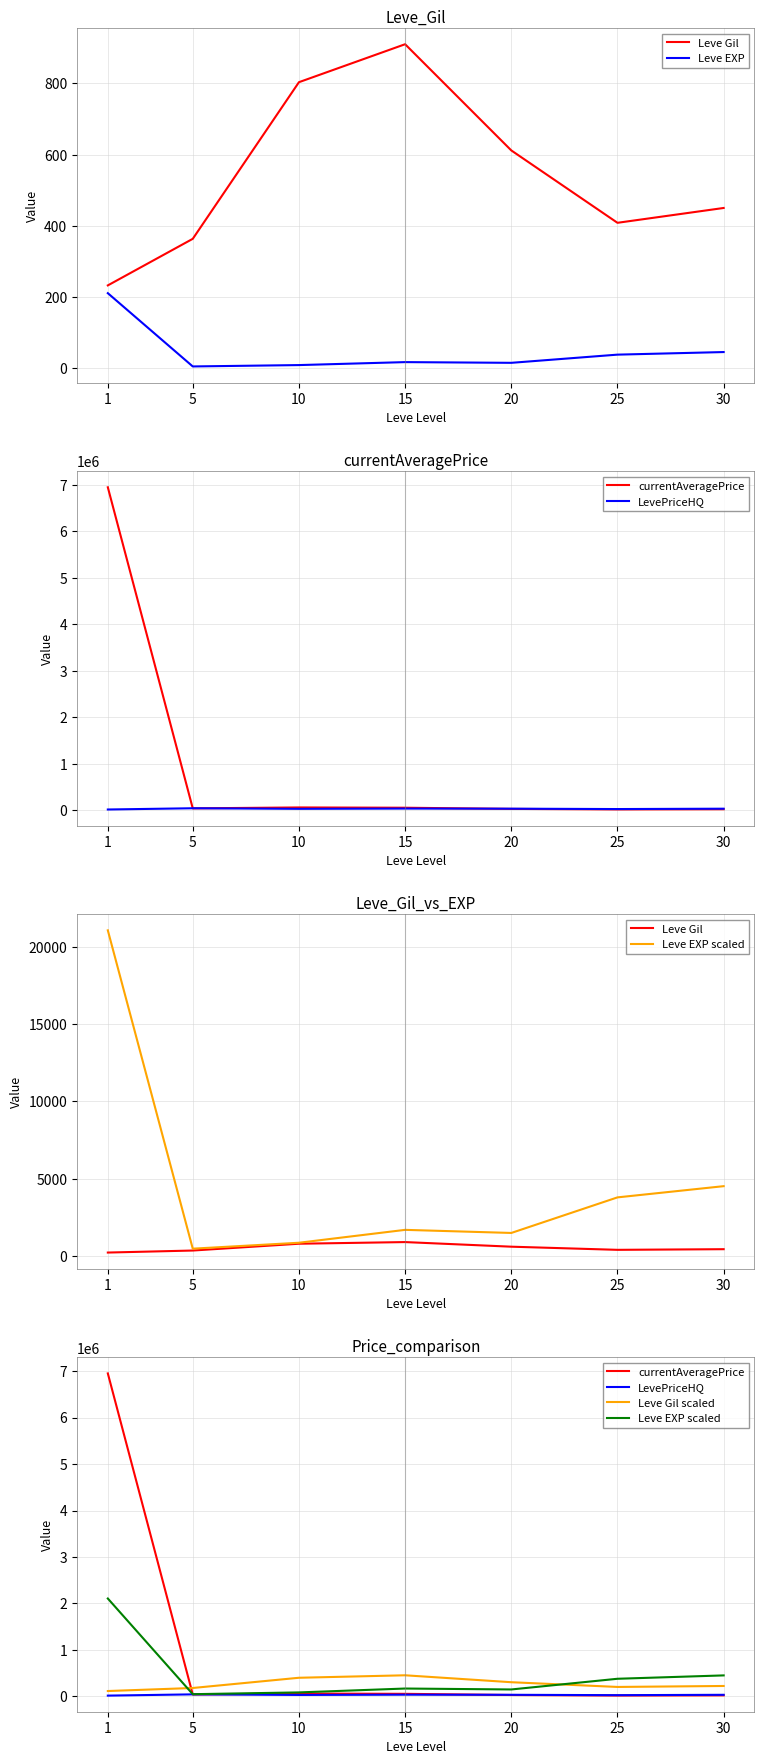

List the labels in order of Leve Gil scaled value, smallest first.

1, 5, 25, 30, 20, 10, 15